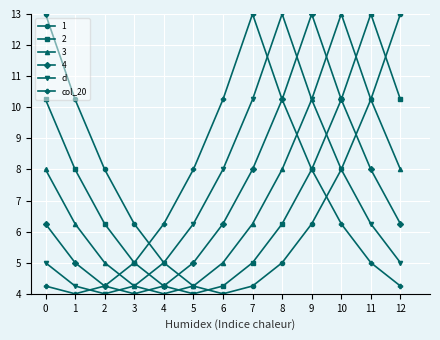

Between 4 and 7, which series saw the biggest shift?

col_20